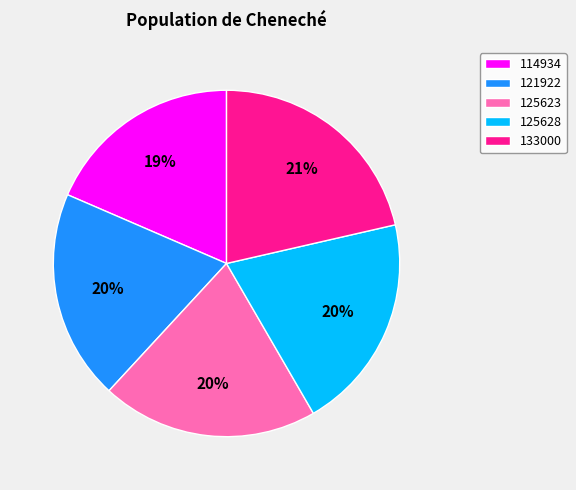

Is the sum of 114934 and 121922 greater than half?

No